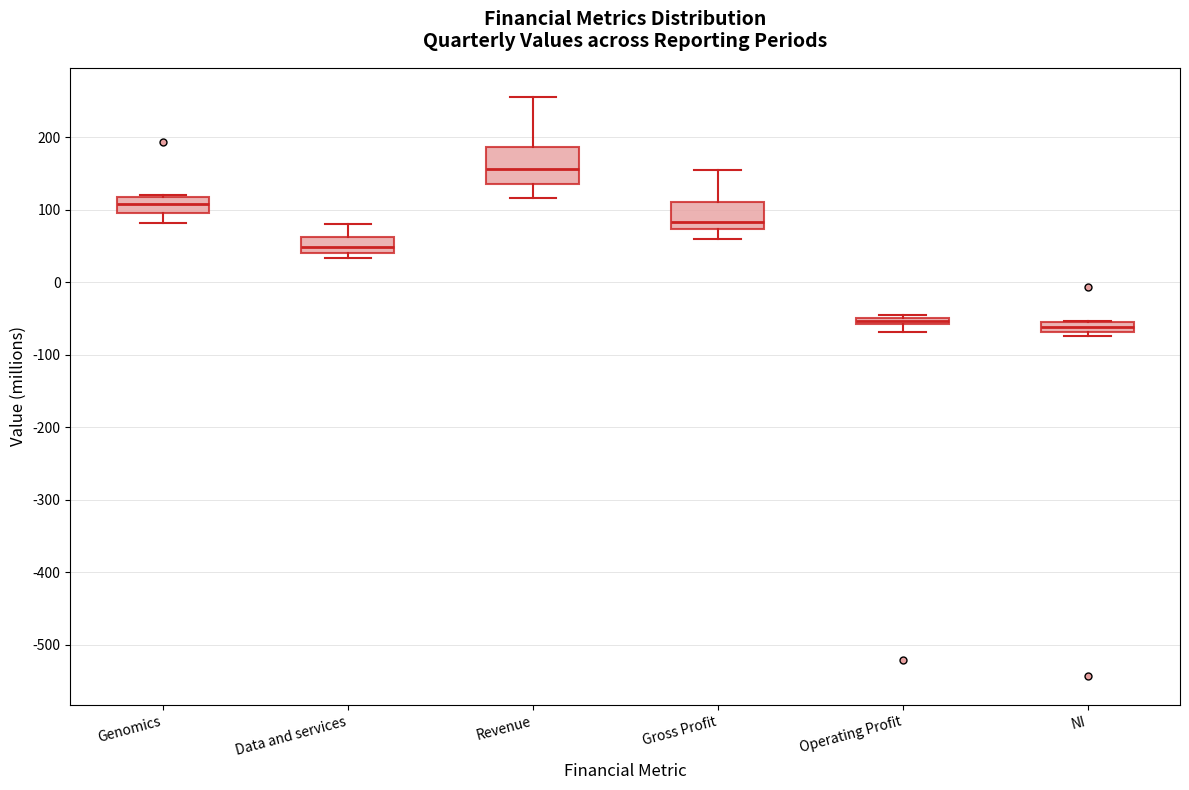

Where is the upper edge of the box for Gross Profit on the y-axis? The values are not printed on the chart, so give them approximately, as read against the axis.

110